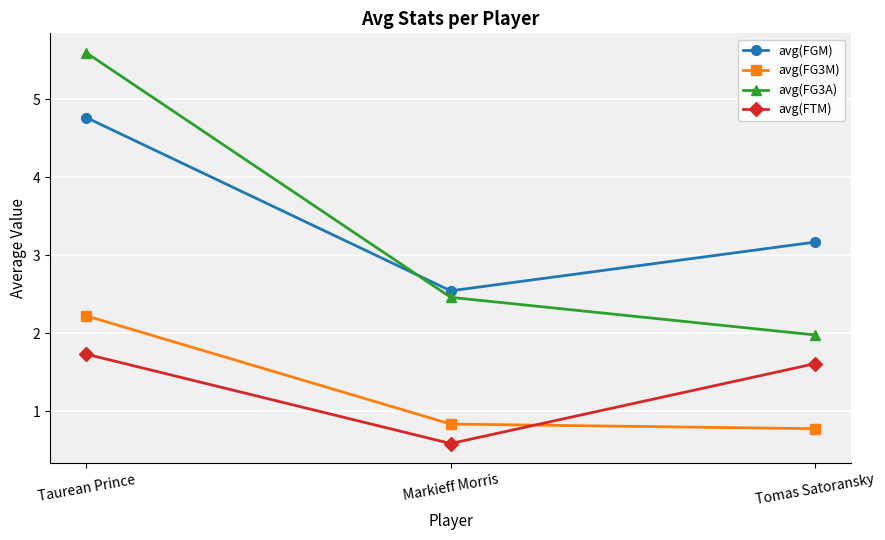

What is the total value across all series at Taurean Prince?

14.3